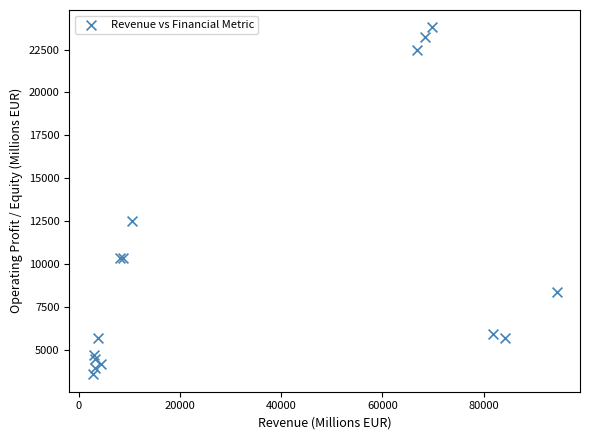

What Y value in the scatter plot is closest to 13681?

12515